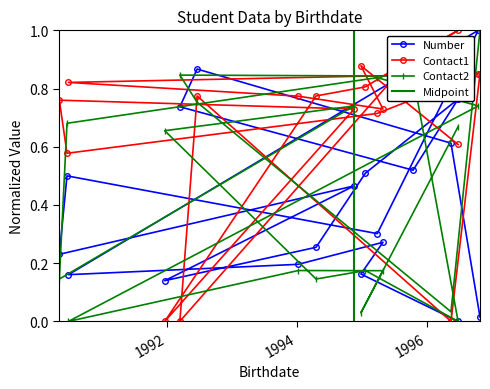

At which category does Contact1 reach its first local peak?

1994